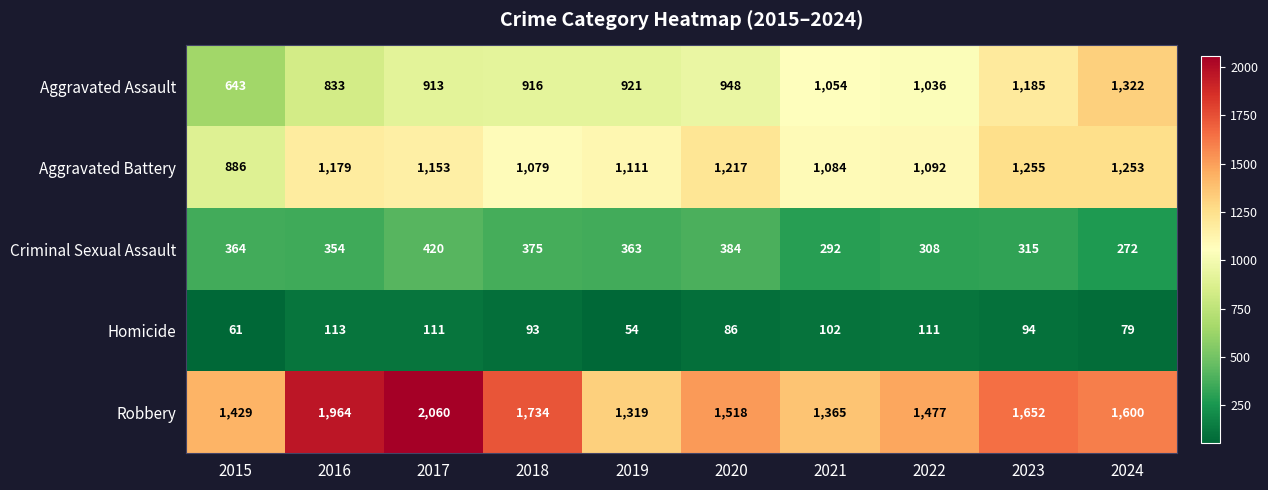

What is the spread (max minus min) of values at 2016?

1851